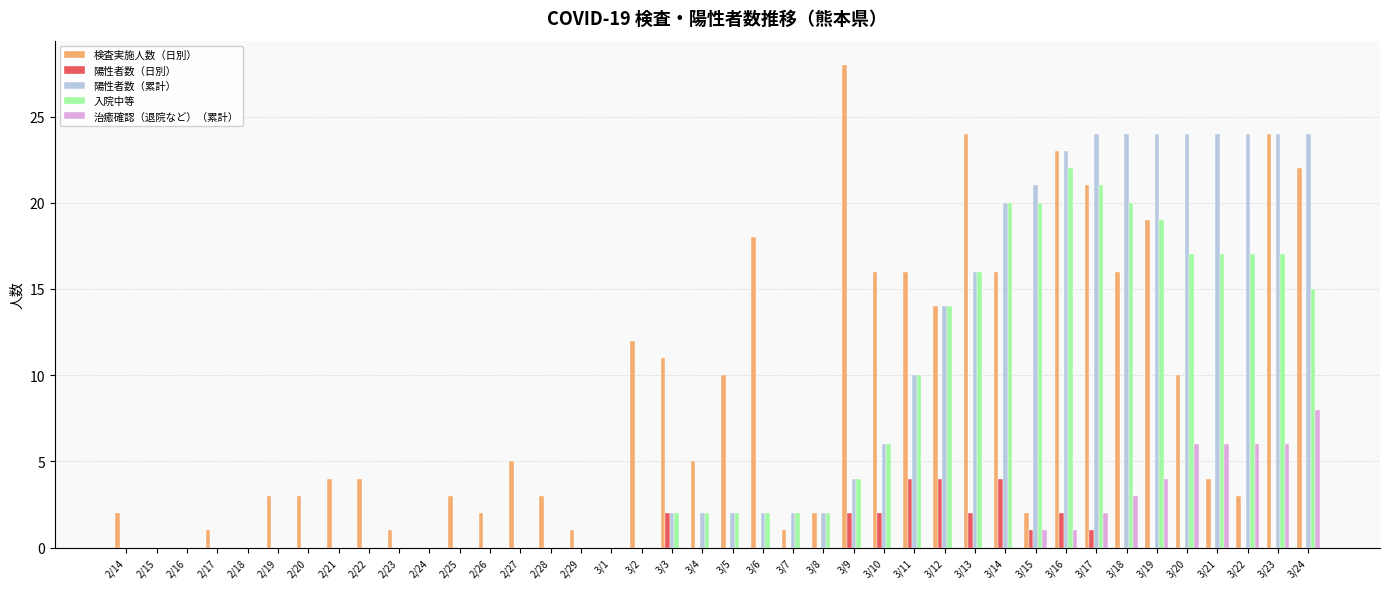

What is the difference between the 入院中等 values at 3/2 and 3/16?

22